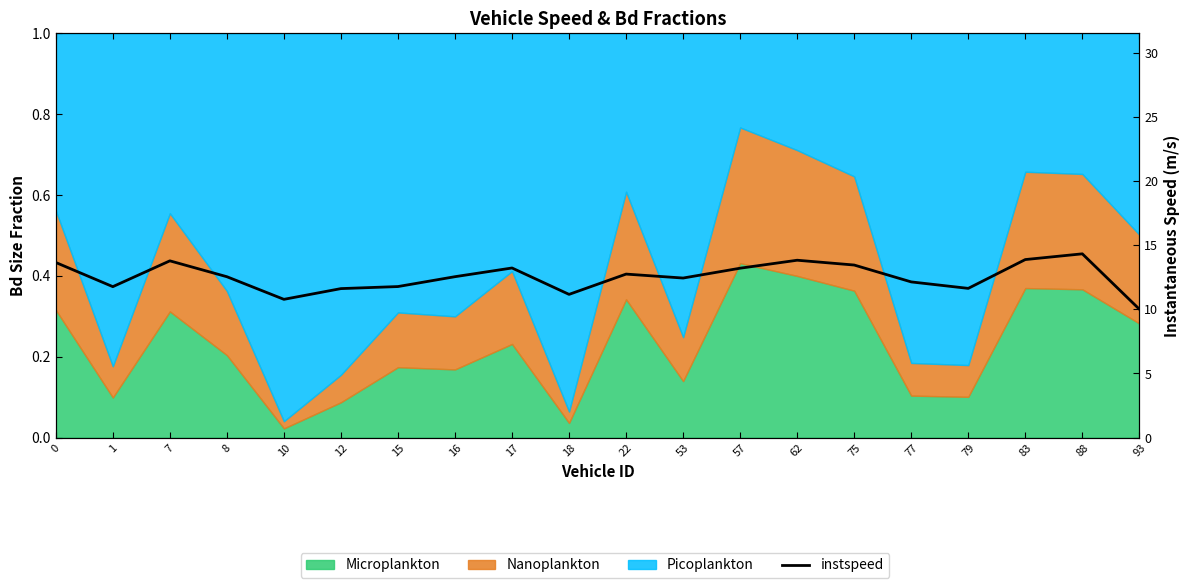

At which label is the value closest to 12?

77